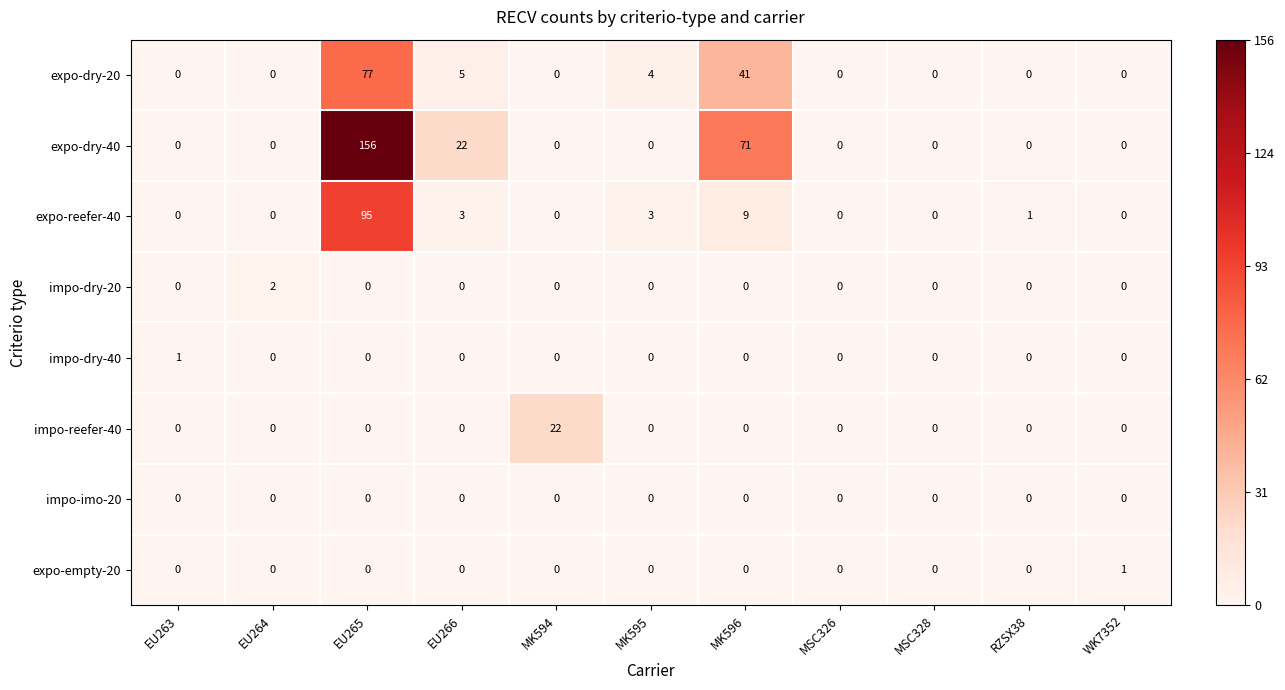

Between MK594 and RZSX38, which series saw the biggest shift?

impo-reefer-40